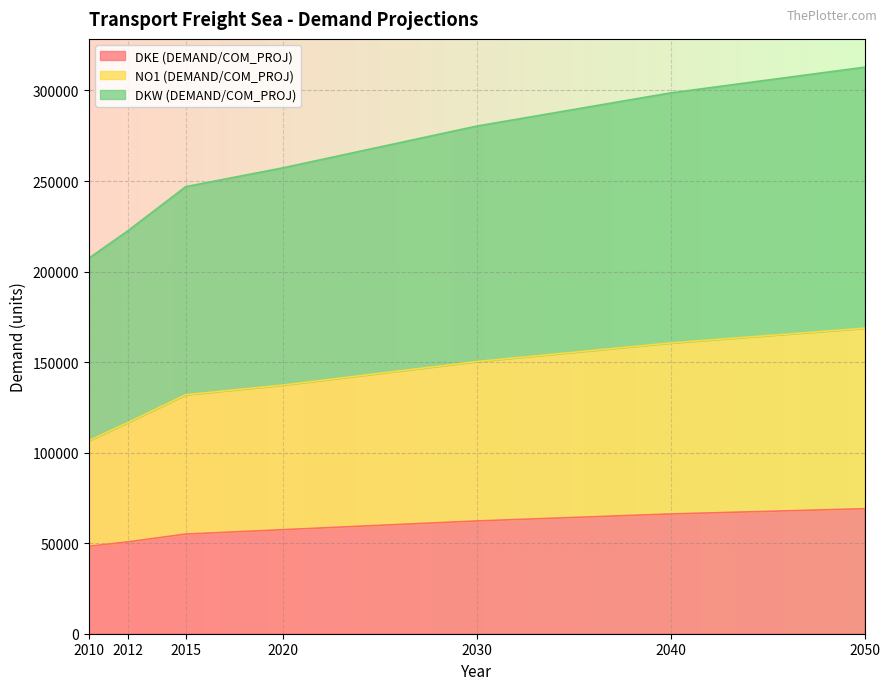

The DKE (DEMAND/COM_PROJ) series shows 74864.1 at 2020. True or false?

False